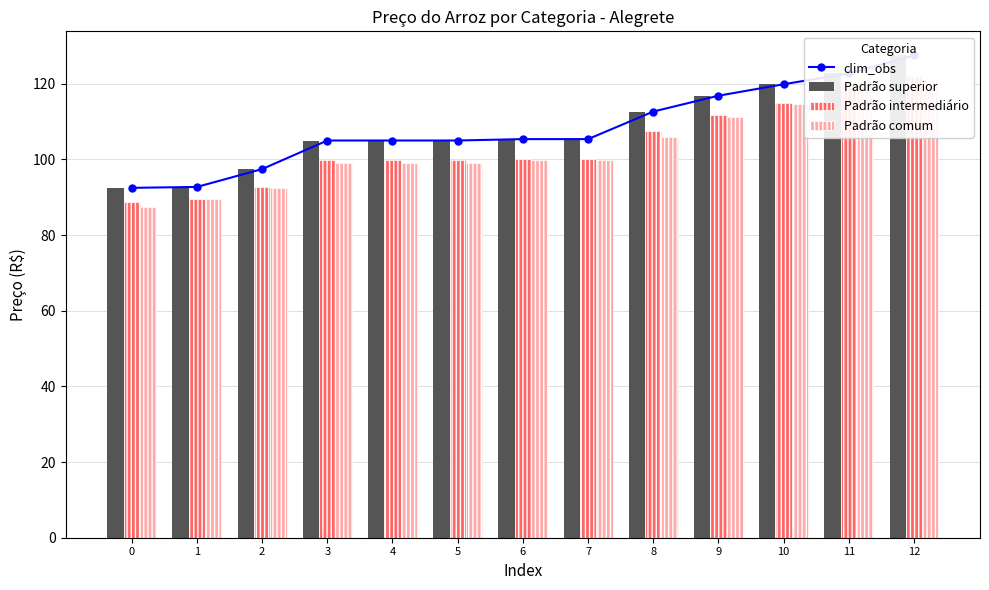

How many data points in Padrão superior are above 105?

7